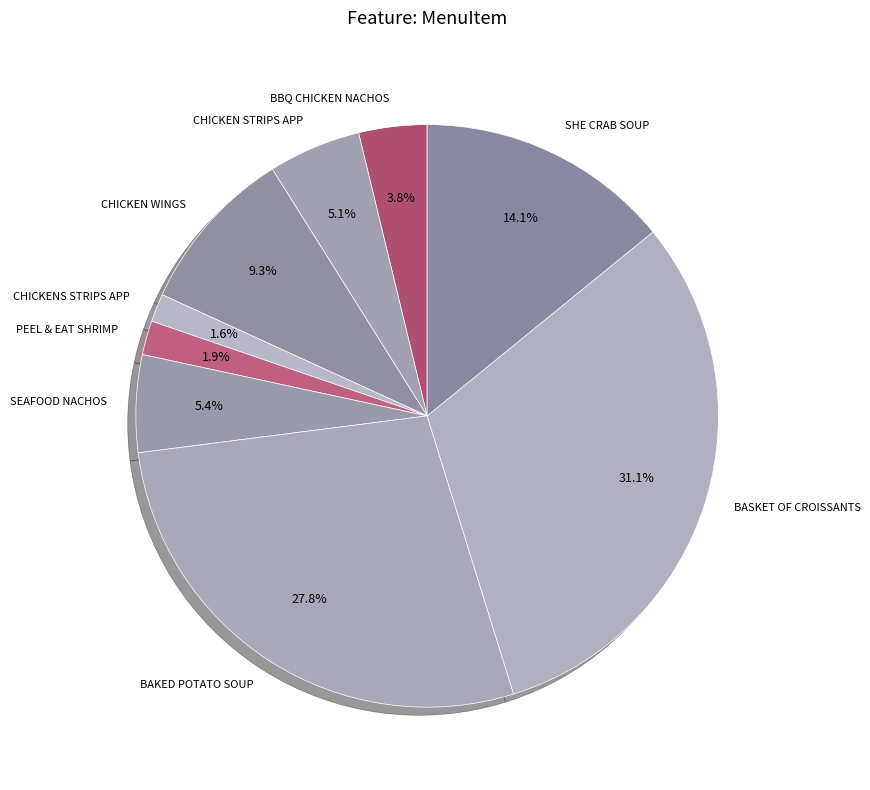

To the nearest percent, what percentage of the pie is CHICKENS STRIPS APP?

2%